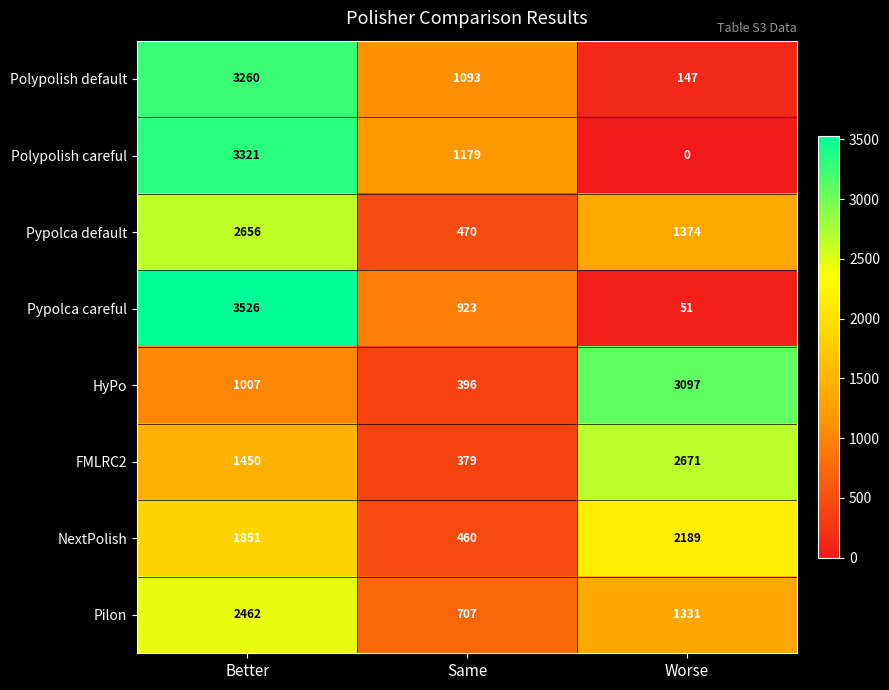

At which category is the sum across all series the highest?

Better